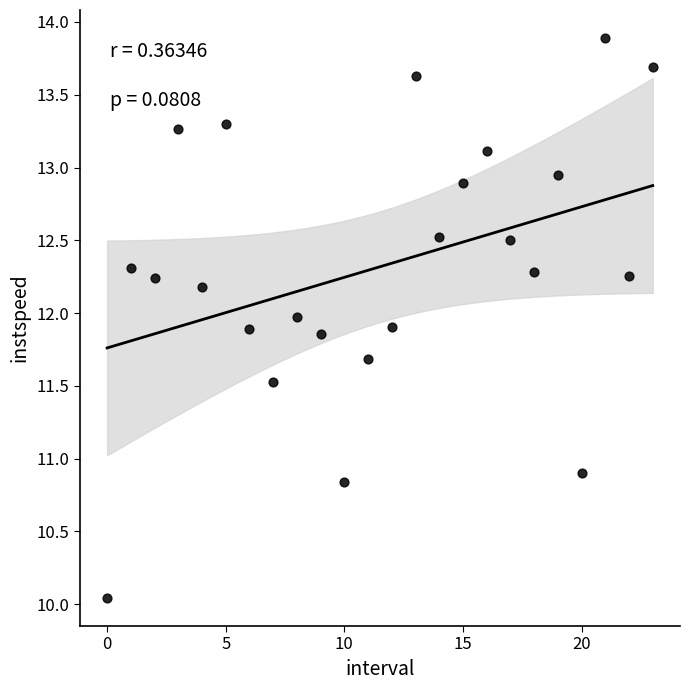

What is the range of Y values (max minus min)?

3.8